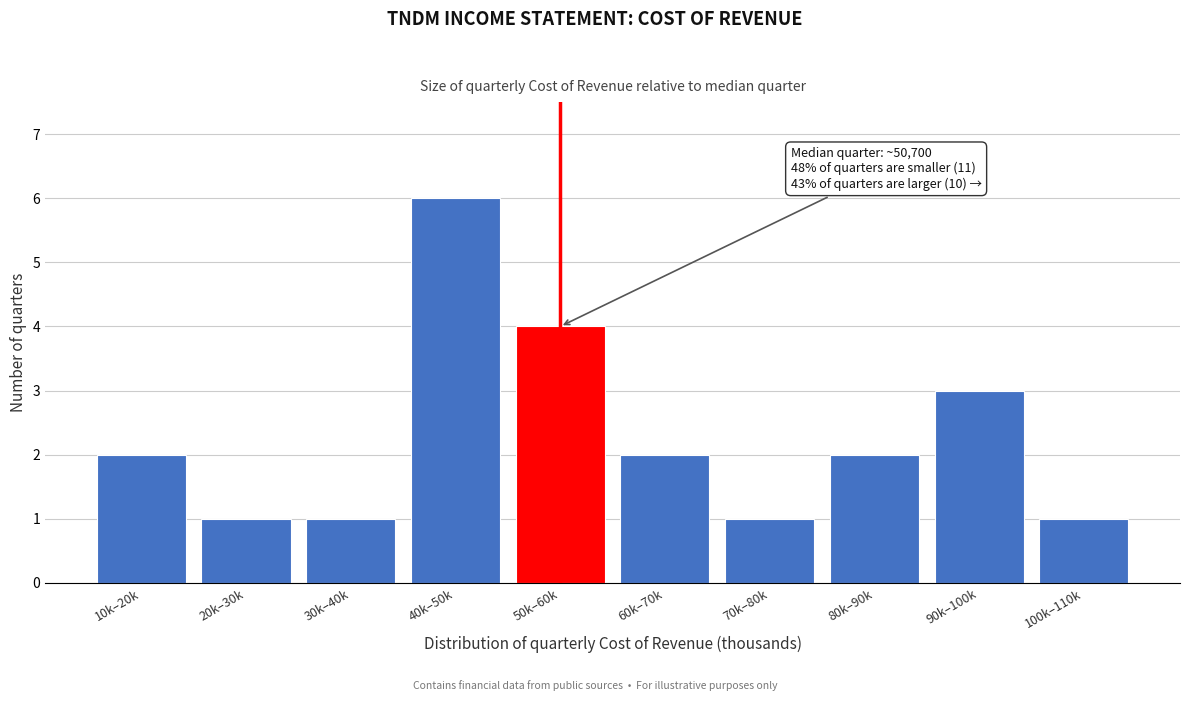

Reading left to right, list all the values displayed in this chart.

2	1	1	6	4	2	1	2	3	1